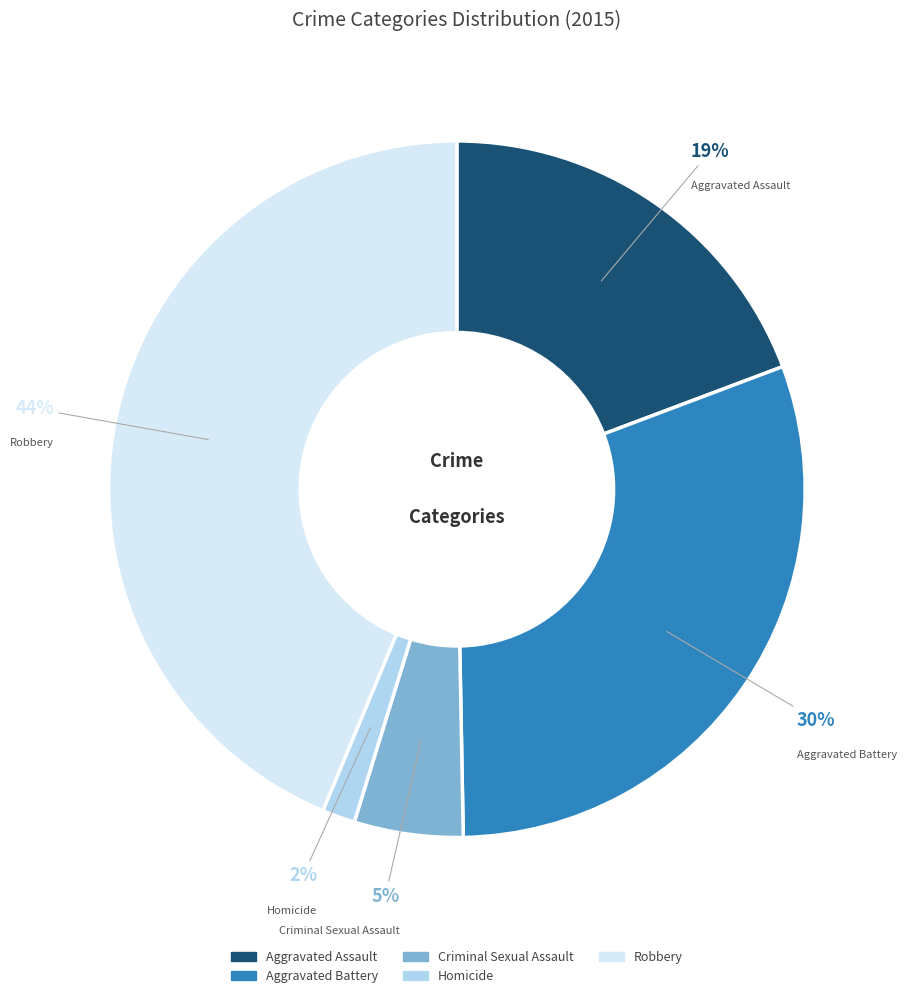

Combined, do Criminal Sexual Assault and Homicide account for over 50%?

No